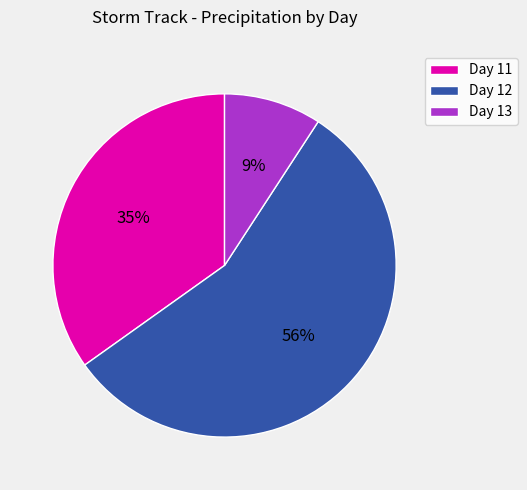

Is it true that Day 12 is 56% of the pie?

True